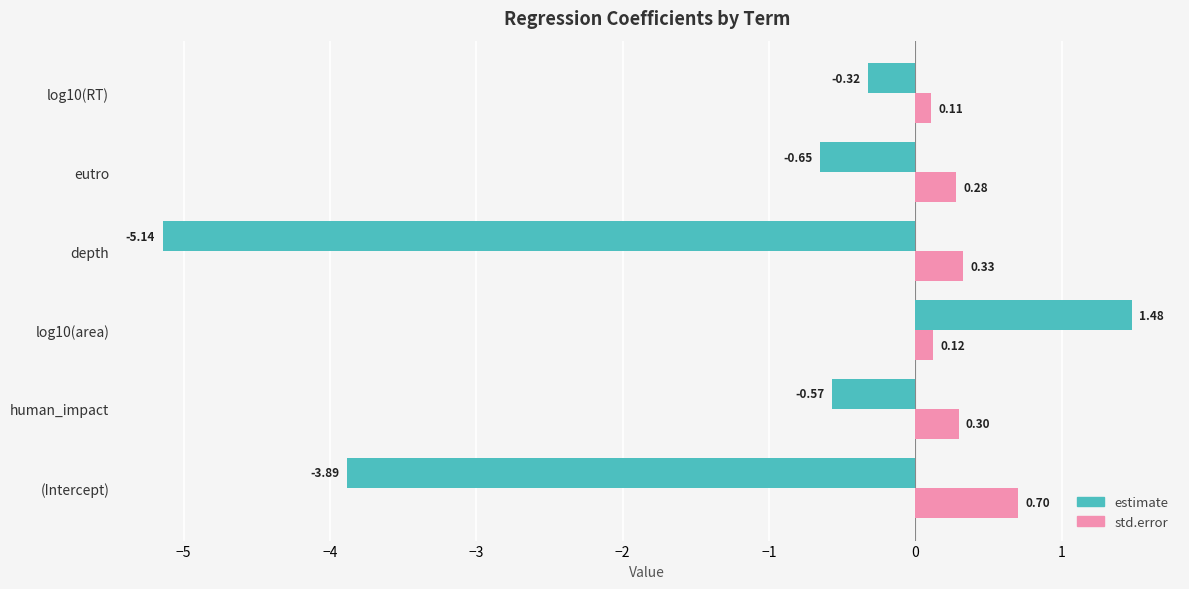

Which series has the widest spread of values?

estimate